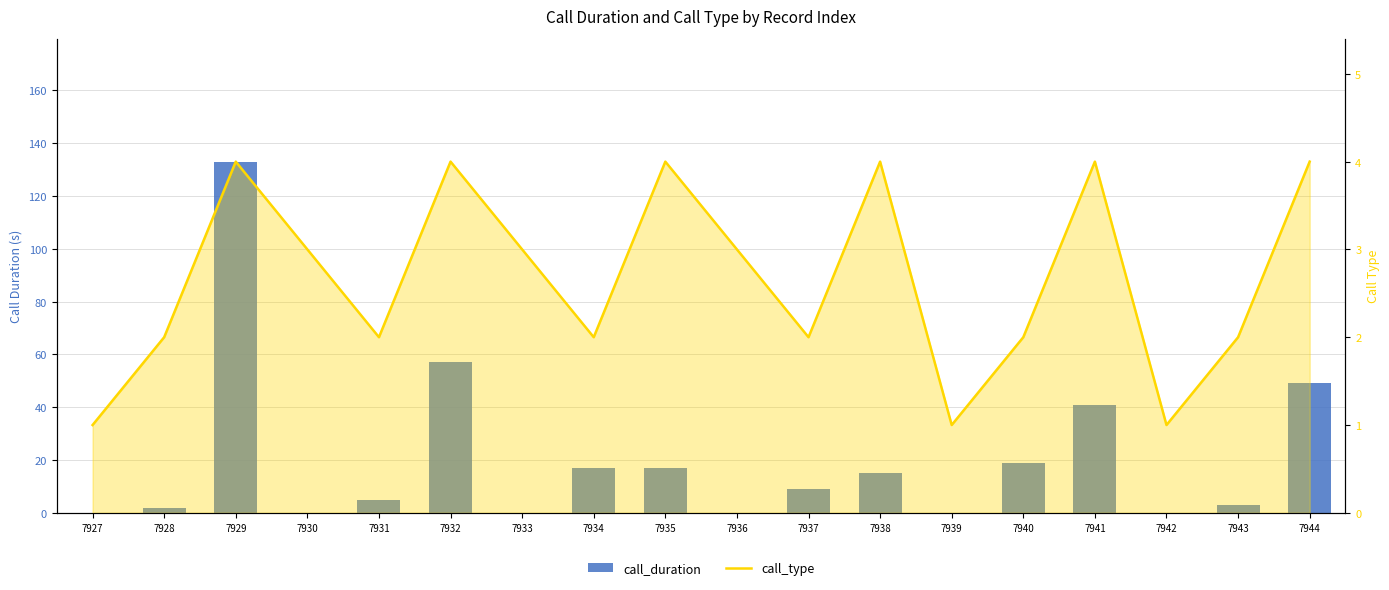

Reading left to right, extract all data points from this chart.

call_duration: 0	2	133	0	5	57	0	17	17	0	9	15	0	19	41	0	3	49
call_type: 1	2	4	3	2	4	3	2	4	3	2	4	1	2	4	1	2	4